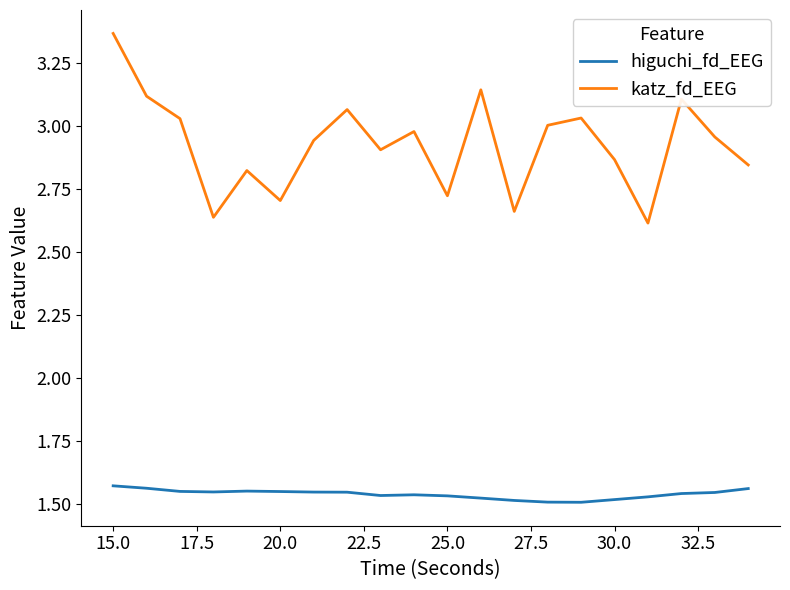

Which series has the widest spread of values?

katz_fd_EEG